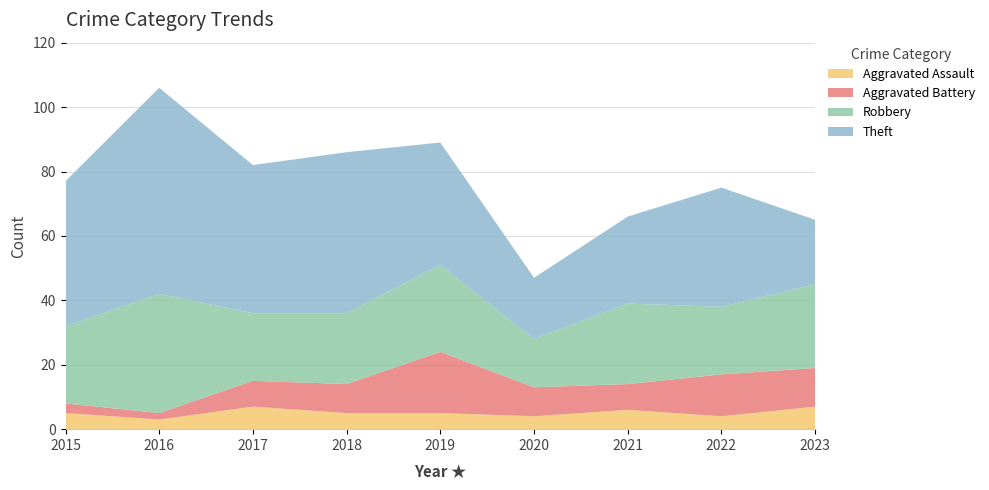

Reading left to right, what are all the values shown in this chart?

Aggravated Assault: 5	3	7	5	5	4	6	4	7
Aggravated Battery: 3	2	8	9	19	9	8	13	12
Robbery: 24	37	21	22	27	15	25	21	26
Theft: 45	64	46	50	38	19	27	37	20